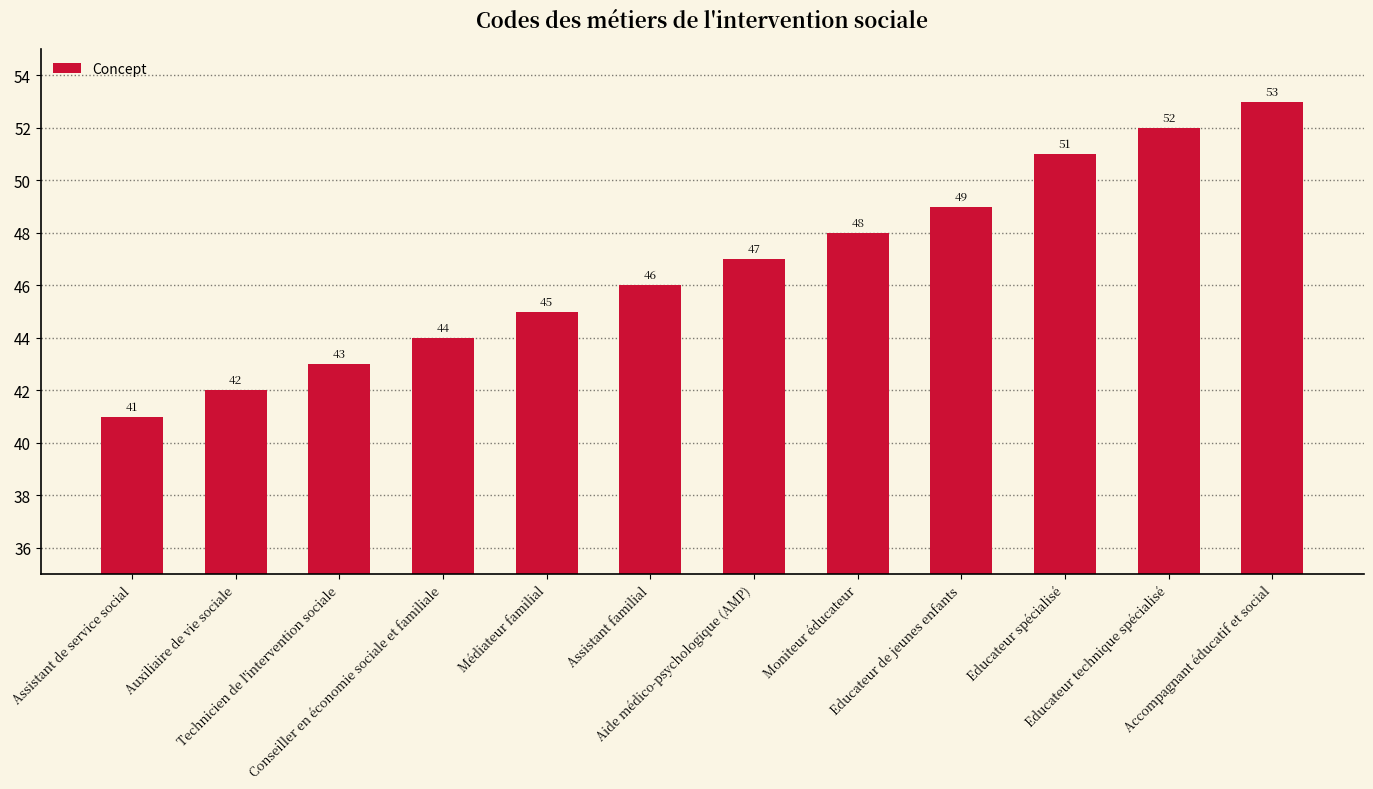

True or false: the data shows 68 at Technicien de l'intervention sociale.

False